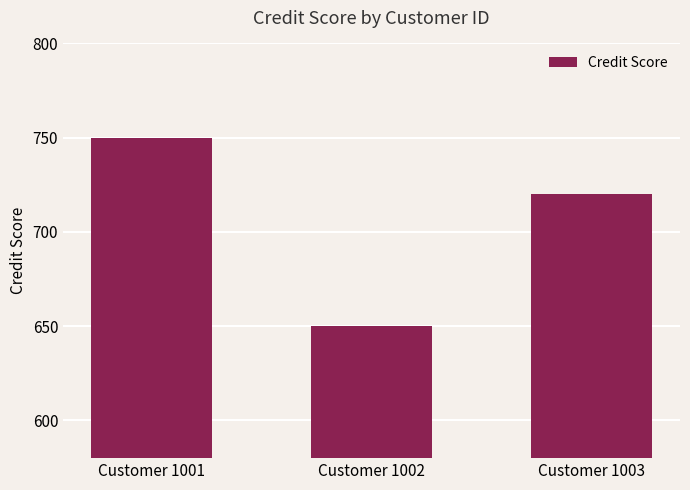

Is it true that the value at Customer 1002 is 650?

True